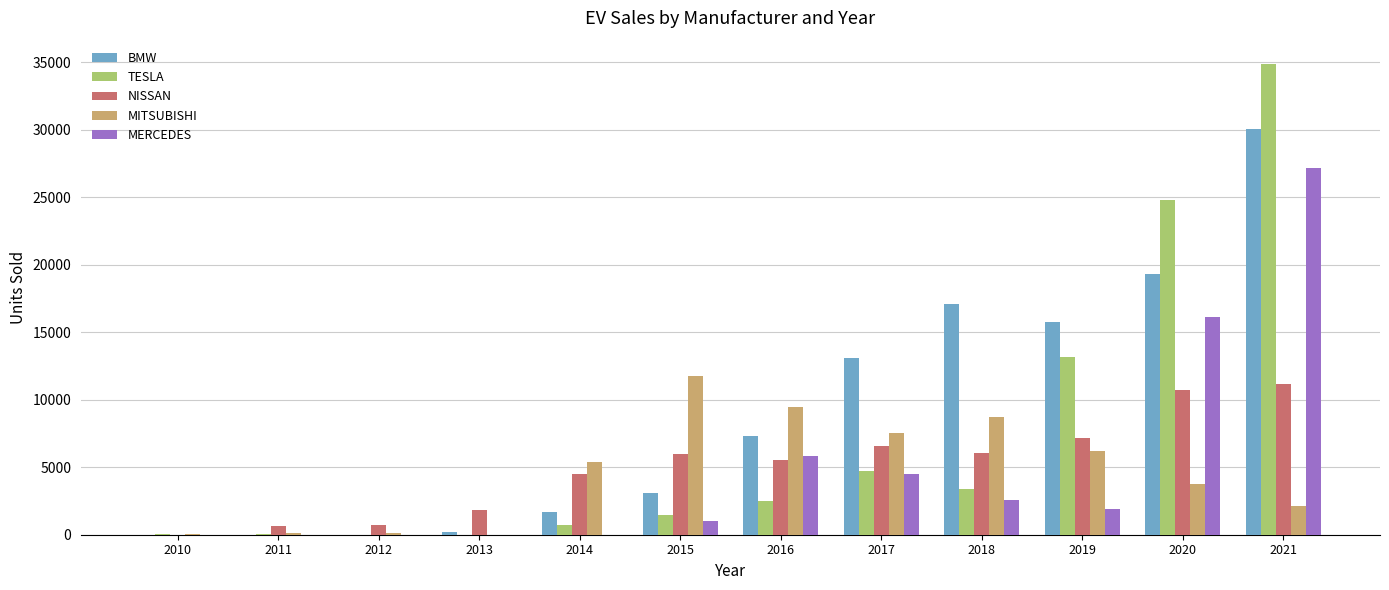

The value of TESLA at 2020 is 13581. True or false?

False